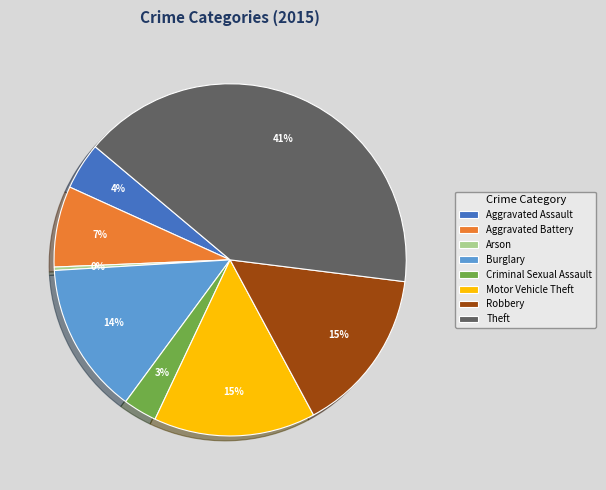

True or false: Burglary accounts for 14% of the total.

True